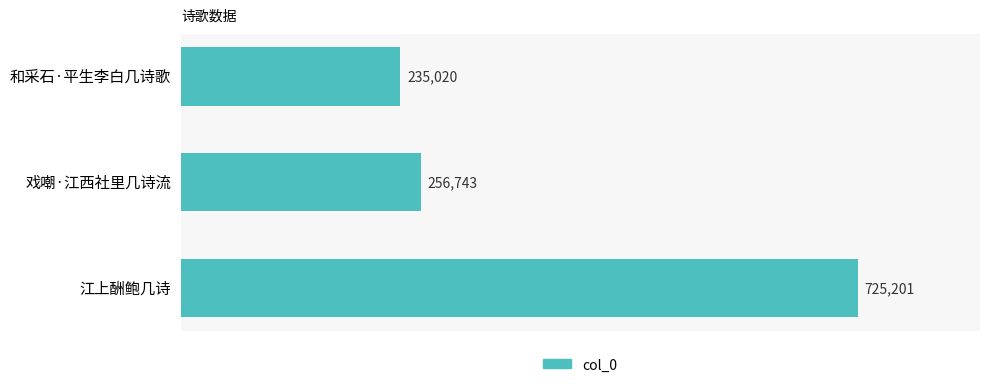

At which label is the value closest to 480110?

戏嘲·江西社里几诗流